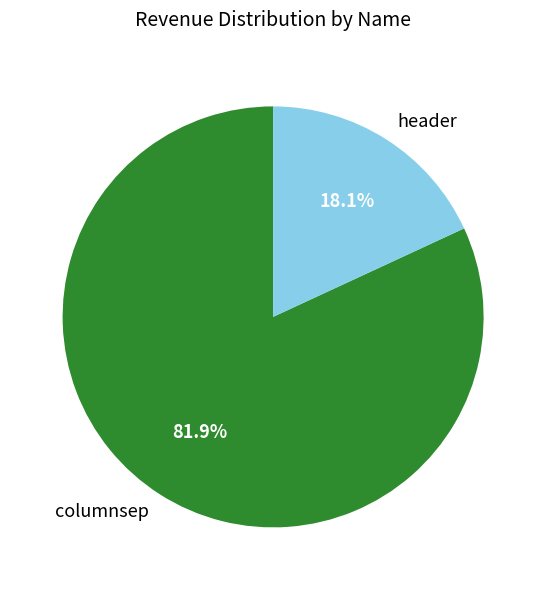

How many slices are in this pie chart?

2